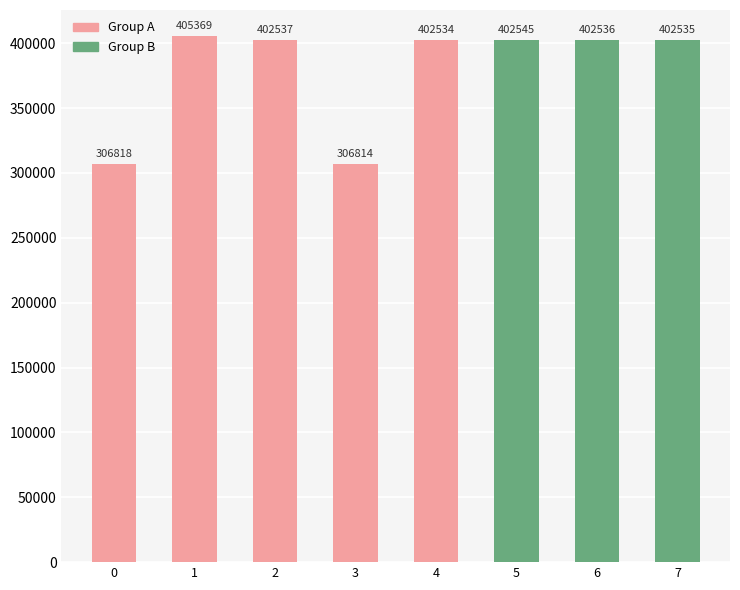

The chart shows a value of 306814 at 3. True or false?

True